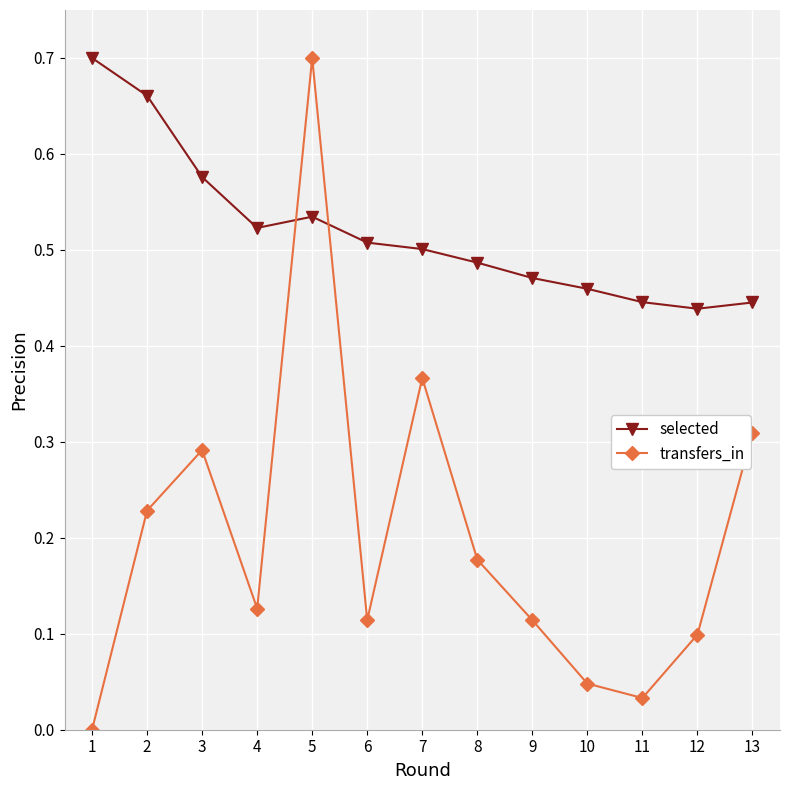

In transfers_in, how many points are higher than both neighbors (excluding endpoints)?

3